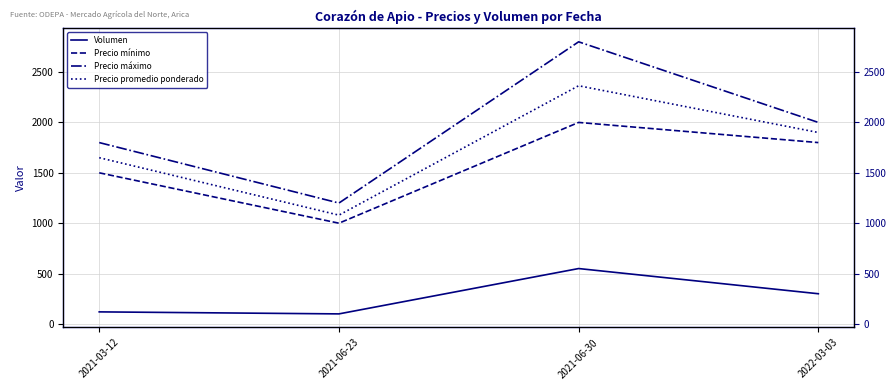

Is it true that Precio máximo equals 2000 at 2022-03-03?

True